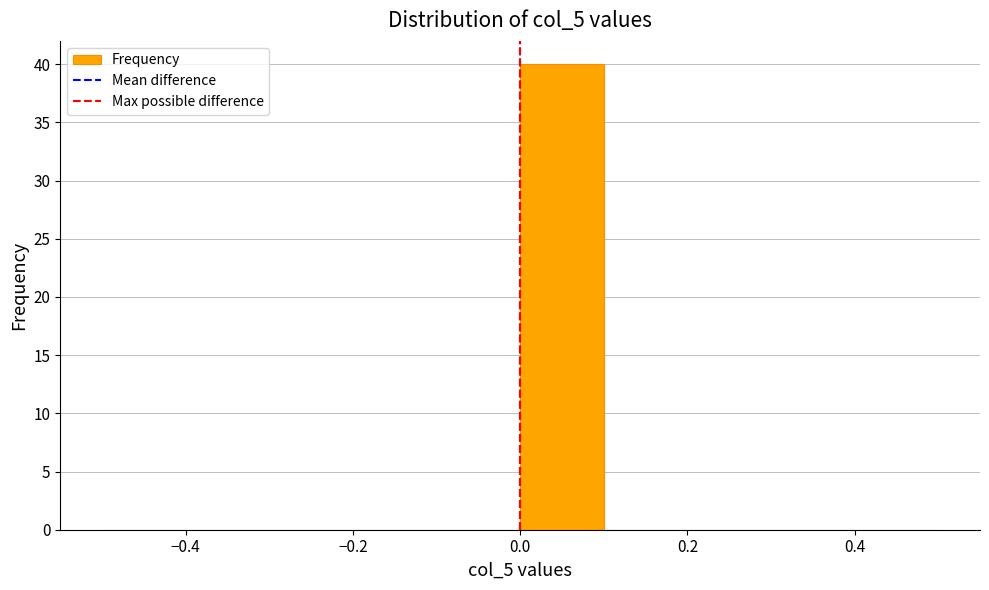

Reading left to right, transcribe this chart: for each bar, give the range it covers on the x-axis and its height. The values are not printed on the chart, so give them approximately, as read against the axis.

-0.5 to -0.4: 0
-0.4 to -0.3: 0
-0.3 to -0.2: 0
-0.2 to -0.1: 0
-0.1 to 0.0: 0
0.0 to 0.1: 40
0.1 to 0.2: 0
0.2 to 0.3: 0
0.3 to 0.4: 0
0.4 to 0.5: 0